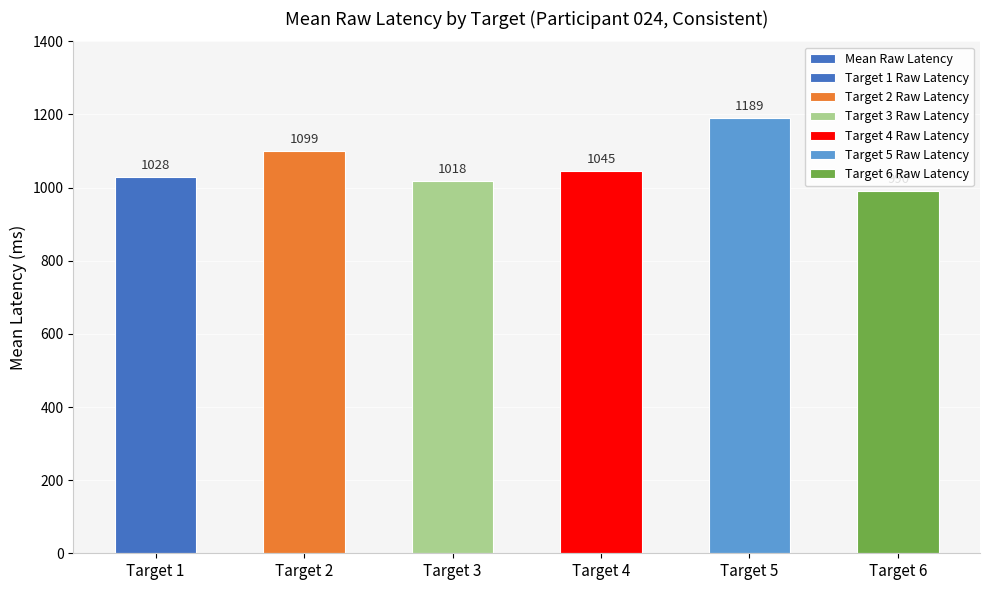

What is the sum of the values at Target 5 and Target 2?

2288.3